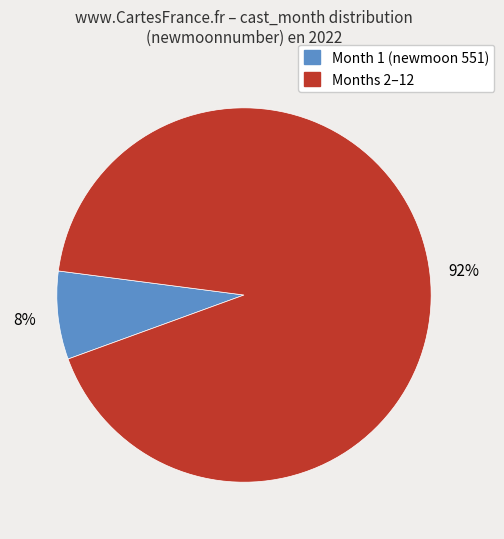

Count the number of slices in the pie.

2